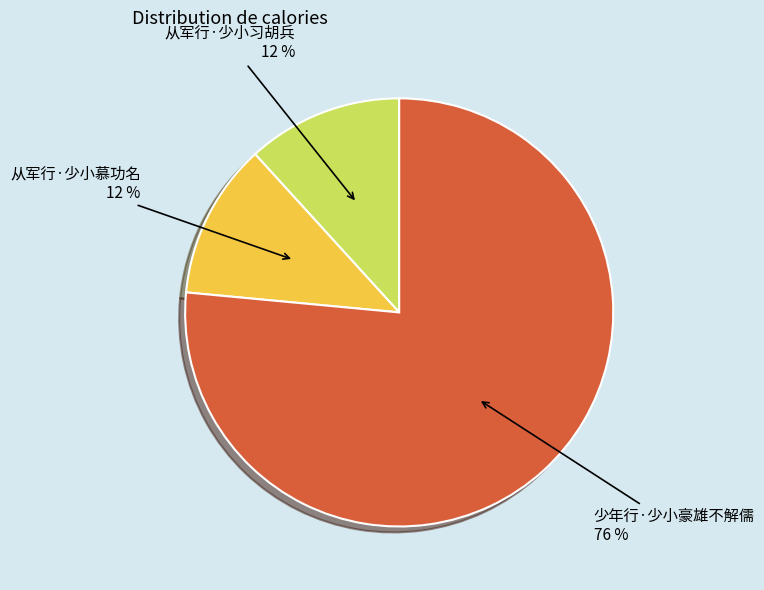

Does any single category account for the majority?

Yes